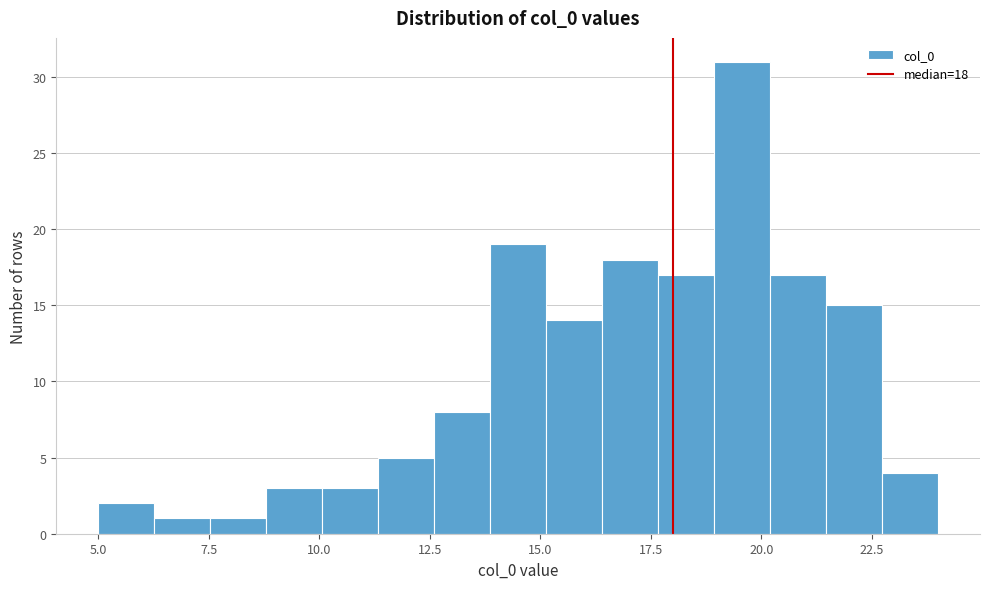

Read against the x-axis, roughly where is the centre of the tallest bar?

19.5